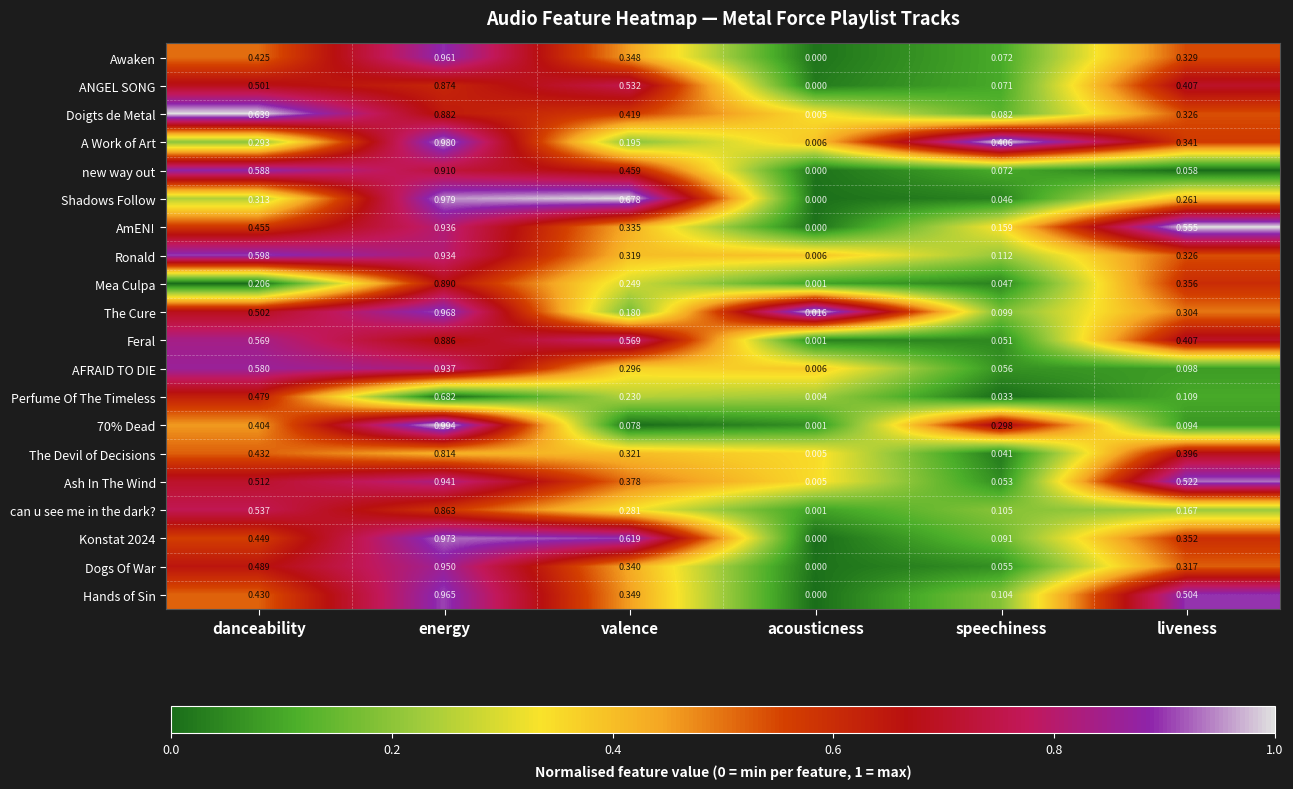

Rank the categories by Ash In The Wind value from highest to lowest.

energy, liveness, danceability, valence, speechiness, acousticness